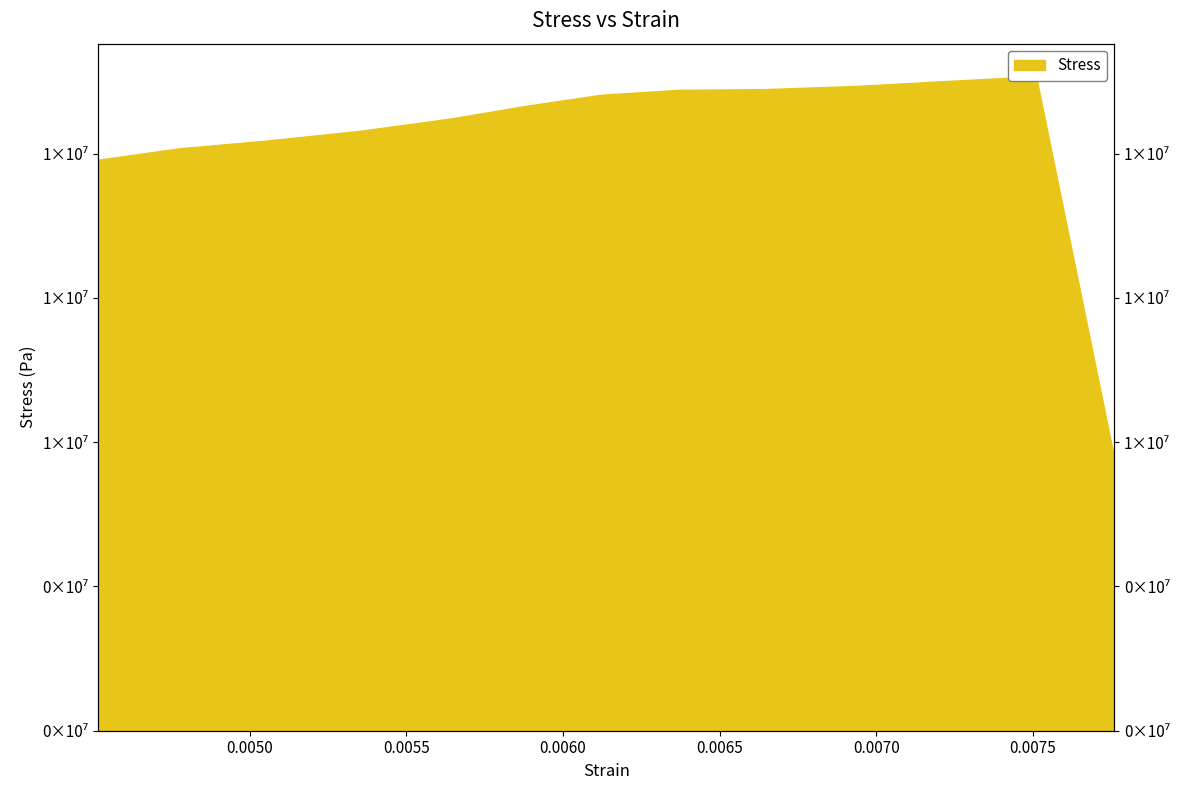

Where is the first local maximum?

0.007510482